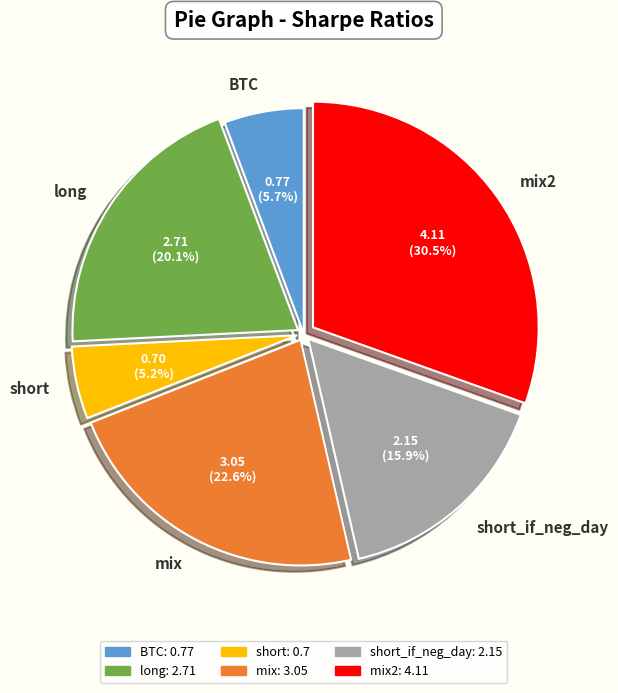

What is the total percentage of mix and short_if_neg_day?

38.5%